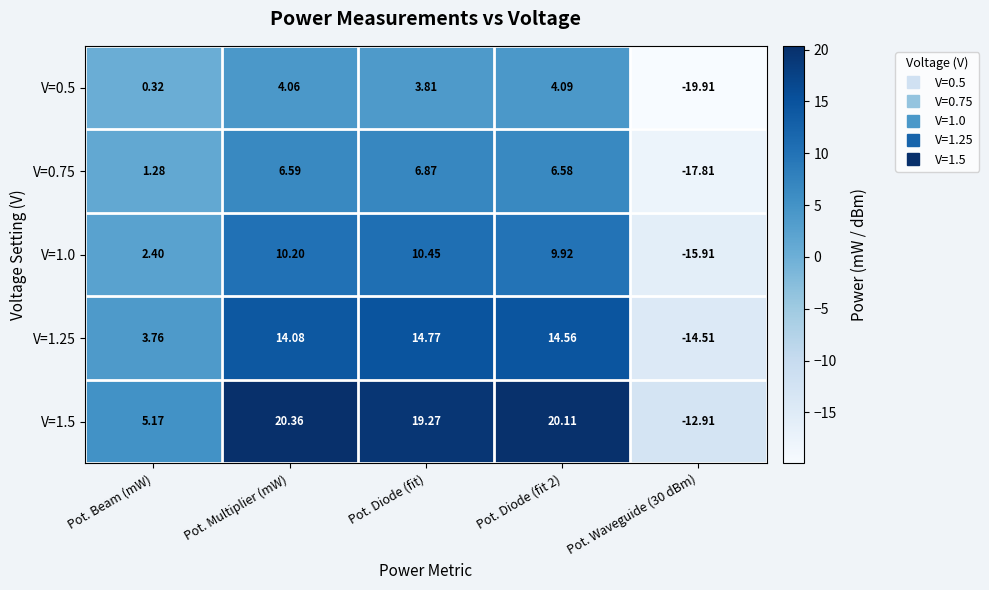

At which category is the sum across all series the highest?

Pot. Multiplier (mW)